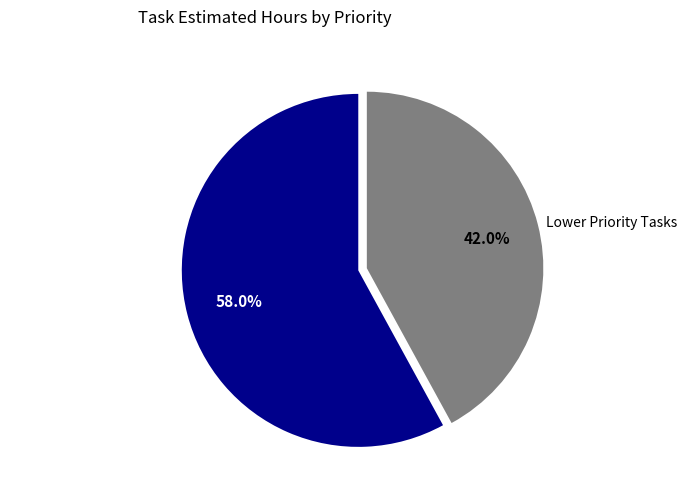

What is the total percentage of High Priority Tasks and Lower Priority Tasks?

100.0%